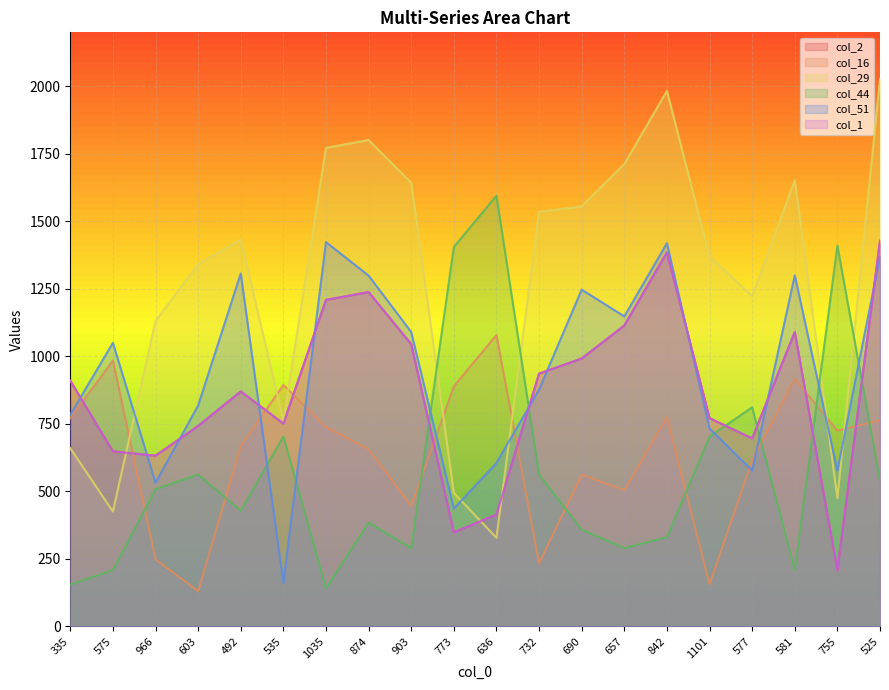

Reading left to right, extract all data points from this chart.

col_2: 910	648	632	742	870	751	1209	1238	1045	348	414	936	992	1114	1385	771	696	1090	207	1428
col_16: 771	984	248	130	667	894	738	655	446	889	1079	233	562	504	775	156	615	916	725	763
col_29: 660	425	1131	1341	1433	761	1772	1801	1643	494	328	1535	1555	1712	1983	1370	1223	1653	475	2027
col_44: 155	208	508	562	428	703	141	384	290	1405	1595	561	358	290	330	703	811	208	1410	538
col_51: 784	1050	532	818	1307	161	1423	1299	1090	436	605	877	1247	1148	1419	733	577	1300	577	1369
col_1: 910	648	632	742	870	751	1209	1238	1045	348	414	936	992	1114	1385	771	696	1090	207	1428